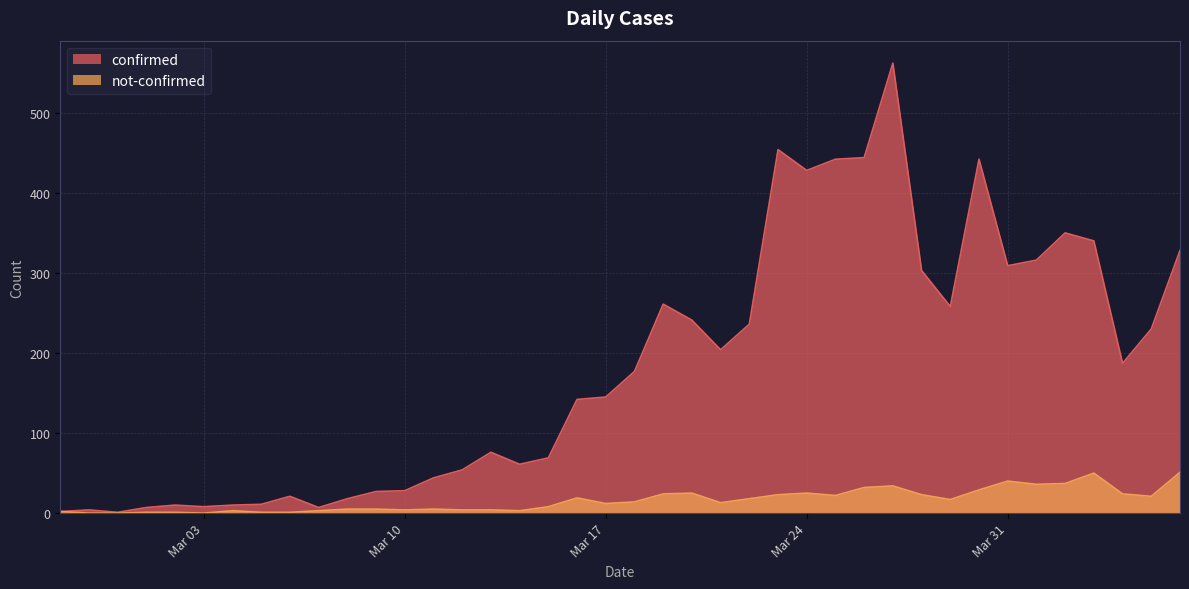

What is the total value across all series at Mar 24?

453